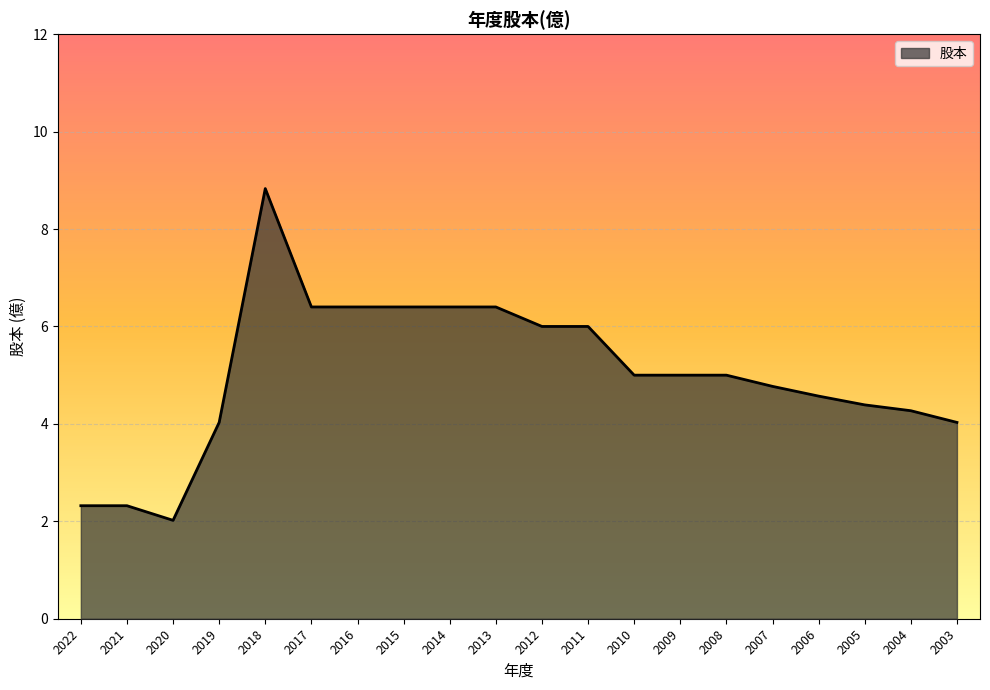

What is the change in value from 2016 to 2004?

-2.1